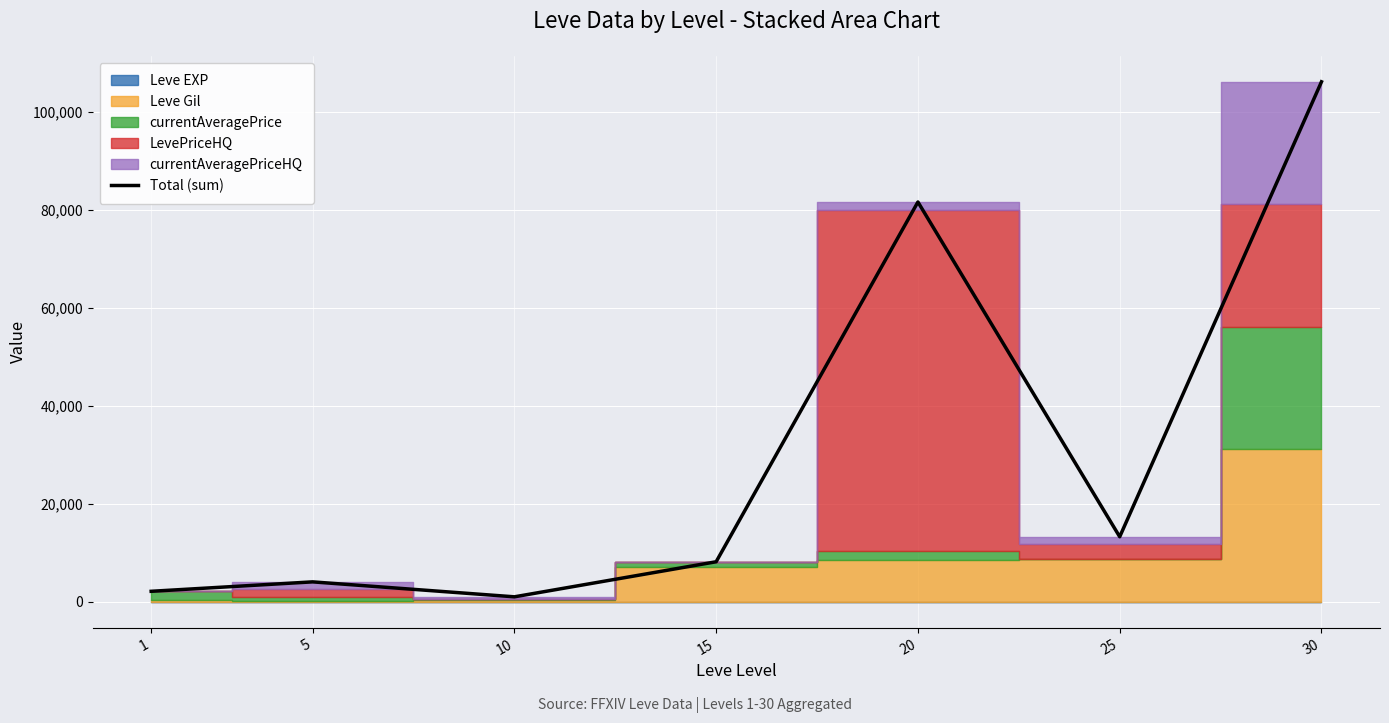

How many points are lower than both their immediate neighbors (excluding endpoints)?

2